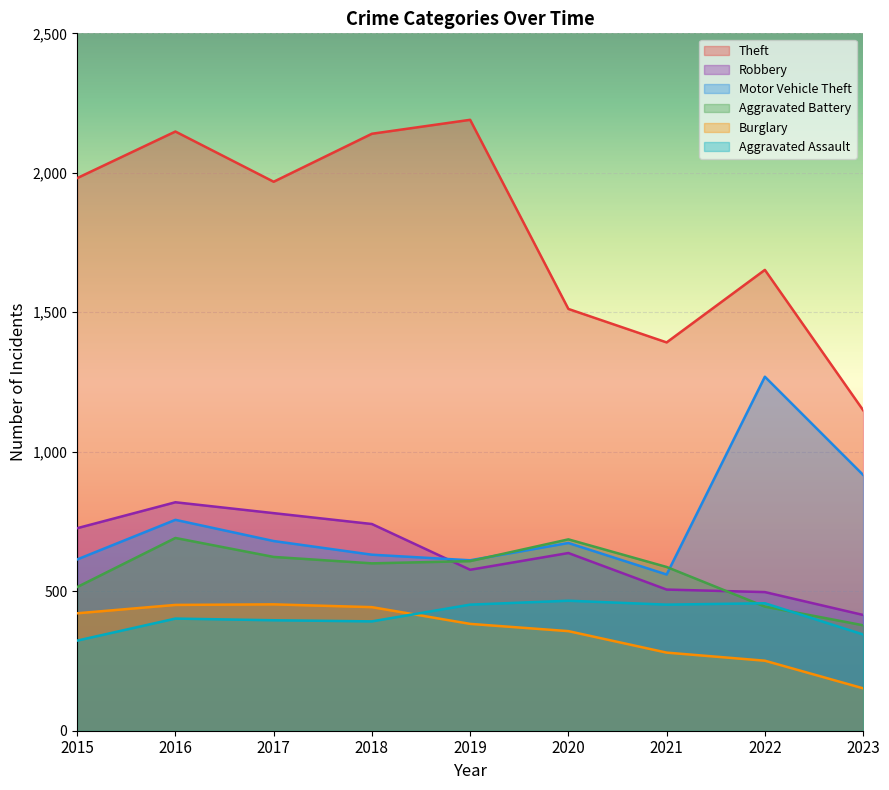

True or false: Robbery and Burglary cross at least once.

False